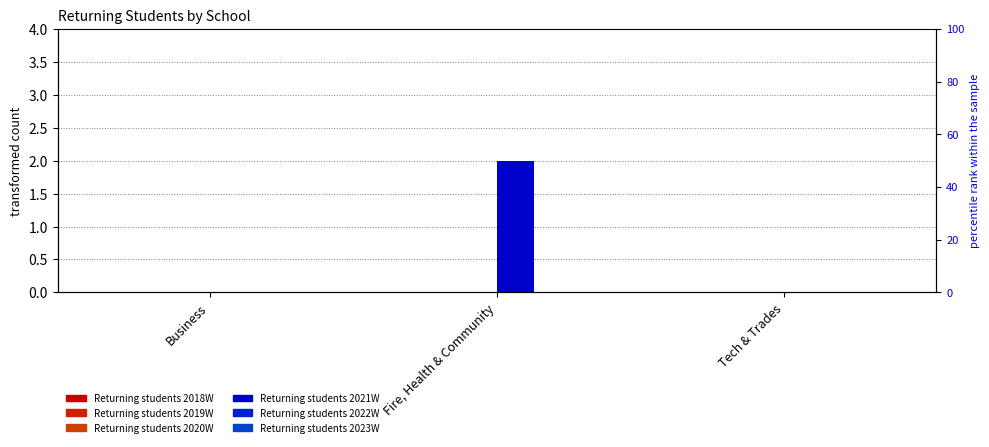

Which category has the highest value across all series?

Fire, Health & Community